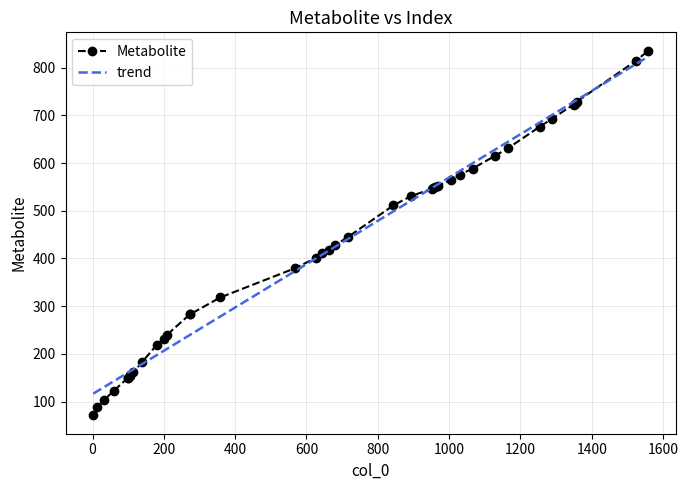

What is the maximum value shown in the chart?

835.6